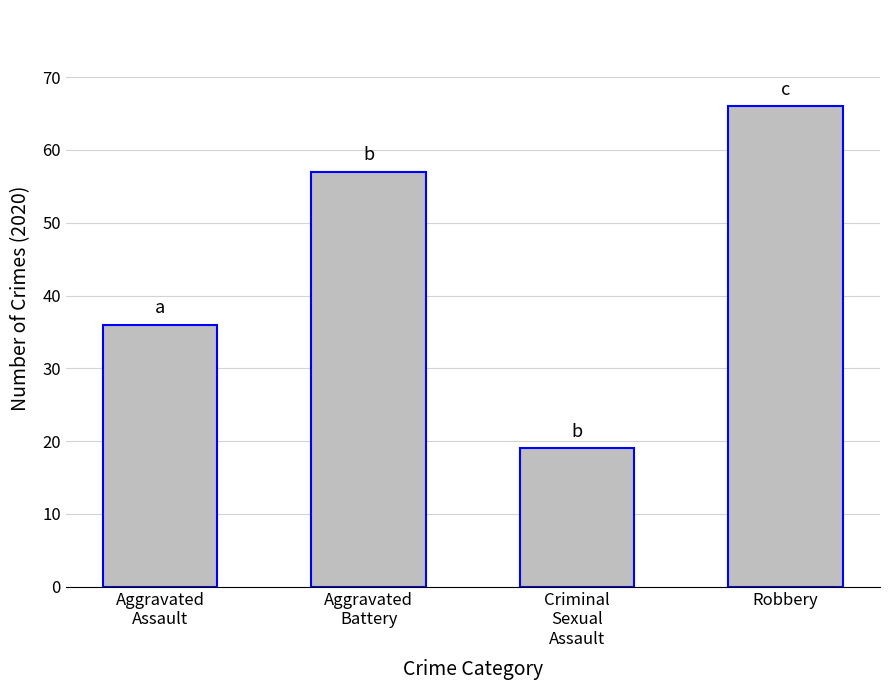

The value at Robbery is 66. True or false?

True